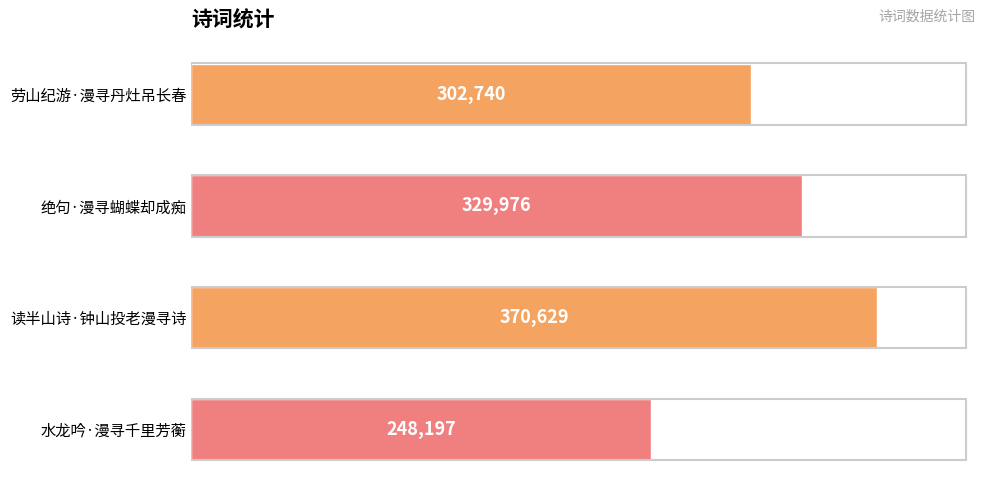

What is the label of the 1st bar from the top?

劳山纪游·漫寻丹灶吊长春